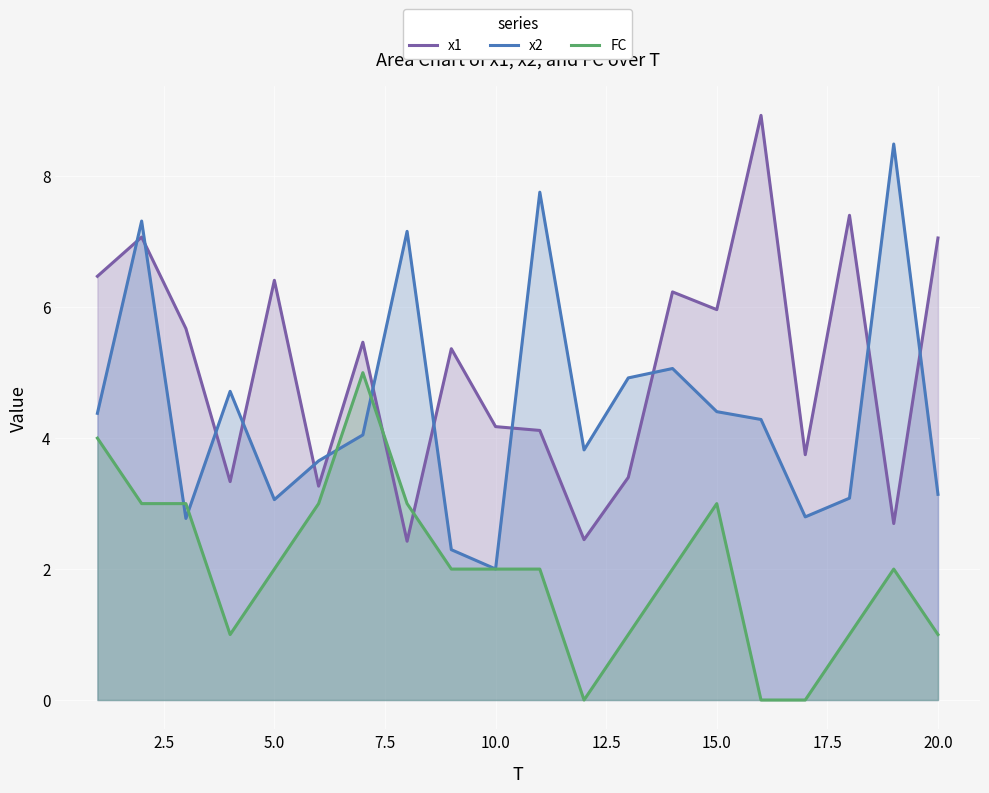

What are all the series names shown in the legend?

x1, x2, FC